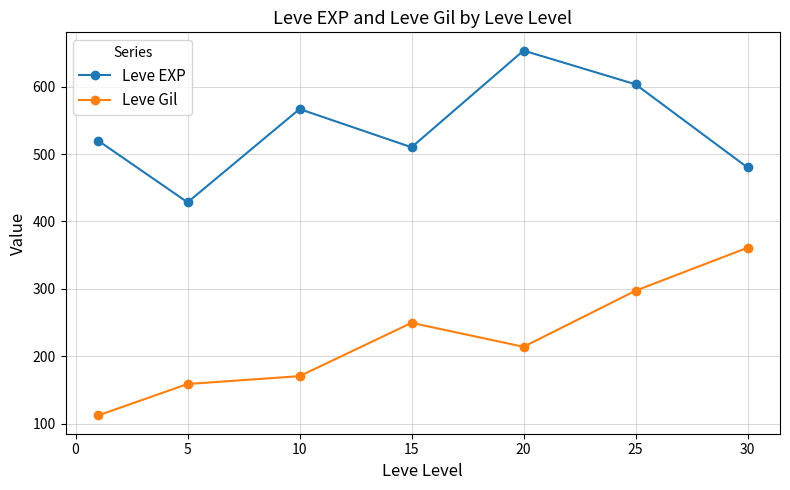

Reading left to right, transcribe all the data shown in this chart.

Leve EXP: 520.0	428.3	566.7	510.0	653.3	603.3	480.0
Leve Gil: 112.3	159.0	170.7	249.7	214.2	297.3	361.0